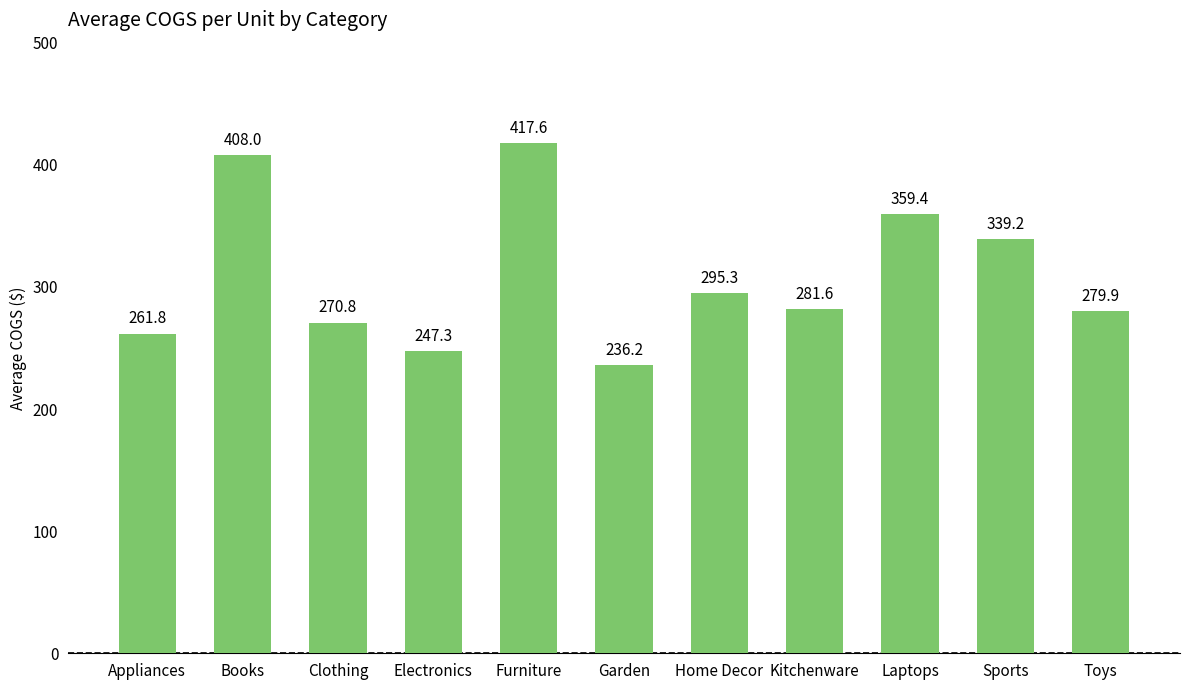

What is the change in value from Books to Sports?

-68.8